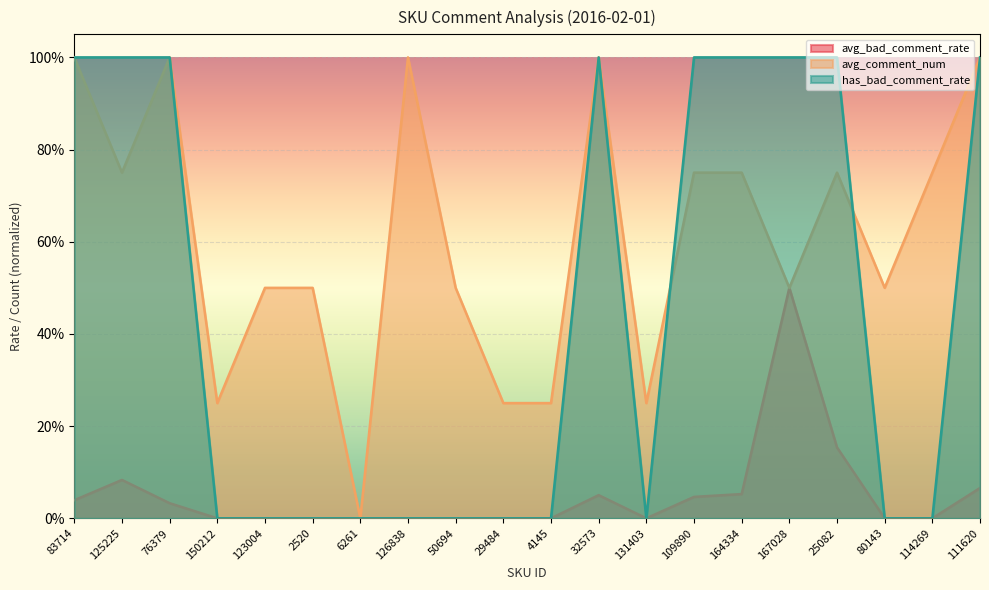

What are all the series names shown in the legend?

avg_bad_comment_rate, avg_comment_num, has_bad_comment_rate